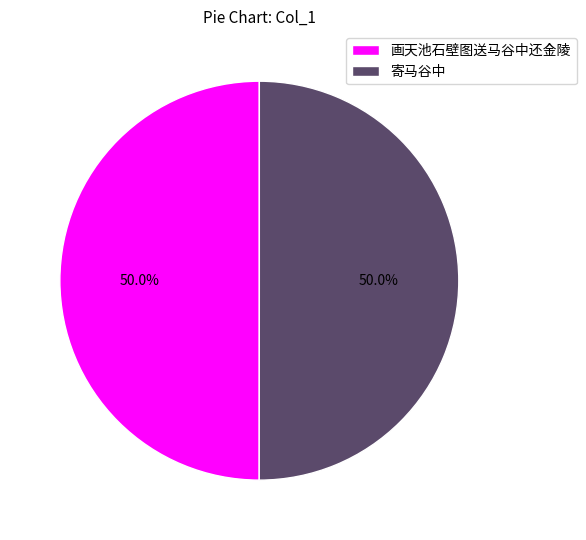

Is it true that 寄马谷中 is 35% of the pie?

False